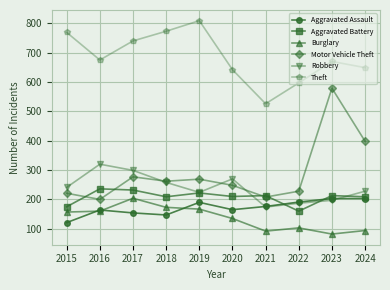

What is the maximum value for Burglary?

204